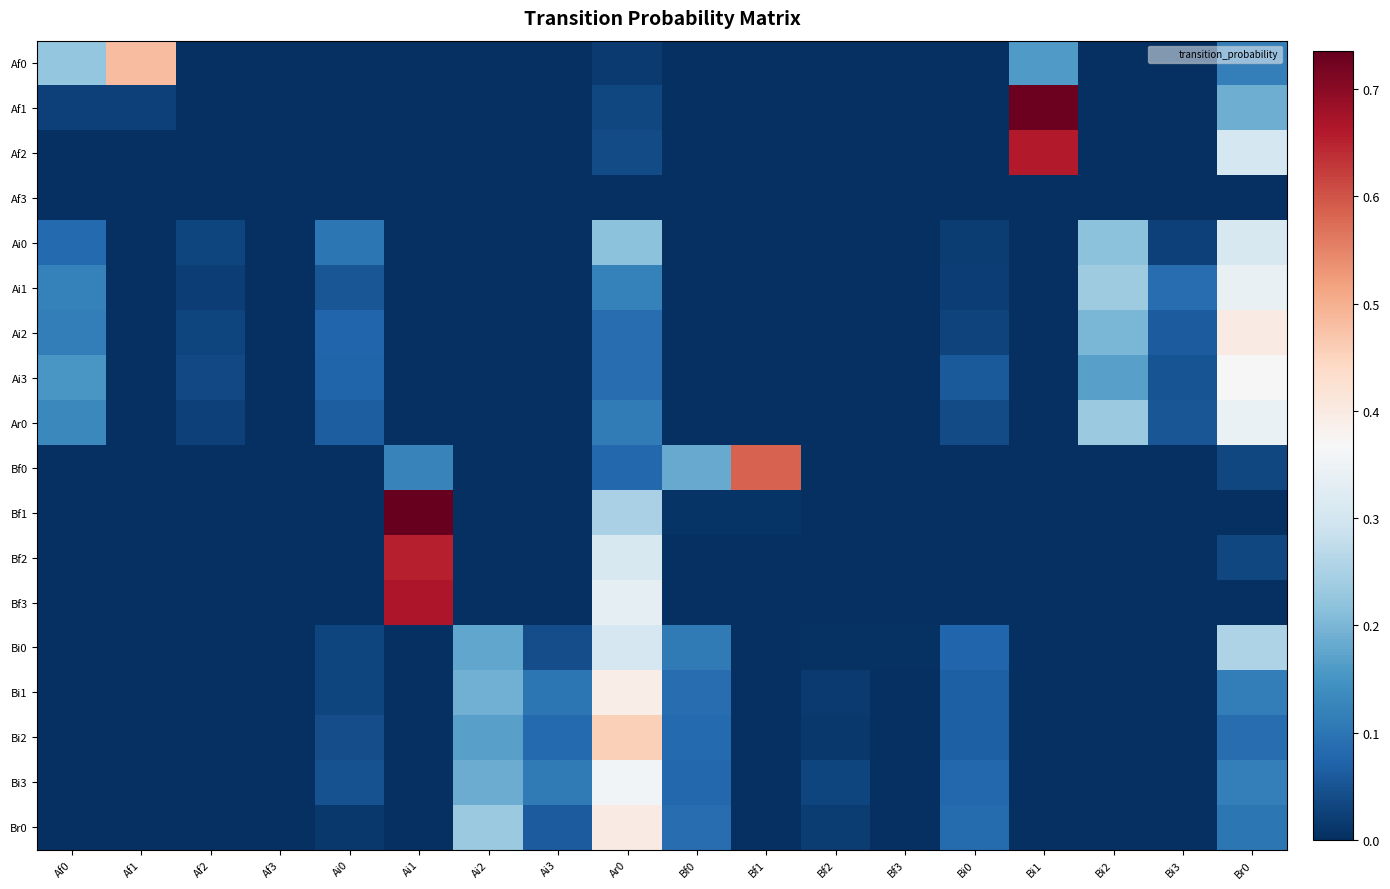

Reading right to left, extract all data points from this chart.

Af0: Br0=0.1	Bi3=0.0	Bi2=0.0	Bi1=0.2	Bi0=0.0	Bf3=0.0	Bf2=0.0	Bf1=0.0	Bf0=0.0	Ar0=0.0	Ai3=0.0	Ai2=0.0	Ai1=0.0	Ai0=0.0	Af3=0.0	Af2=0.0	Af1=0.5	Af0=0.2
Af1: Br0=0.2	Bi3=0.0	Bi2=0.0	Bi1=0.7	Bi0=0.0	Bf3=0.0	Bf2=0.0	Bf1=0.0	Bf0=0.0	Ar0=0.0	Ai3=0.0	Ai2=0.0	Ai1=0.0	Ai0=0.0	Af3=0.0	Af2=0.0	Af1=0.0	Af0=0.0
Af2: Br0=0.3	Bi3=0.0	Bi2=0.0	Bi1=0.7	Bi0=0.0	Bf3=0.0	Bf2=0.0	Bf1=0.0	Bf0=0.0	Ar0=0.0	Ai3=0.0	Ai2=0.0	Ai1=0.0	Ai0=0.0	Af3=0.0	Af2=0.0	Af1=0.0	Af0=0.0
Af3: Br0=0.0	Bi3=0.0	Bi2=0.0	Bi1=0.0	Bi0=0.0	Bf3=0.0	Bf2=0.0	Bf1=0.0	Bf0=0.0	Ar0=0.0	Ai3=0.0	Ai2=0.0	Ai1=0.0	Ai0=0.0	Af3=0.0	Af2=0.0	Af1=0.0	Af0=0.0
Ai0: Br0=0.3	Bi3=0.0	Bi2=0.2	Bi1=0.0	Bi0=0.0	Bf3=0.0	Bf2=0.0	Bf1=0.0	Bf0=0.0	Ar0=0.2	Ai3=0.0	Ai2=0.0	Ai1=0.0	Ai0=0.1	Af3=0.0	Af2=0.0	Af1=0.0	Af0=0.1
Ai1: Br0=0.3	Bi3=0.1	Bi2=0.2	Bi1=0.0	Bi0=0.0	Bf3=0.0	Bf2=0.0	Bf1=0.0	Bf0=0.0	Ar0=0.1	Ai3=0.0	Ai2=0.0	Ai1=0.0	Ai0=0.1	Af3=0.0	Af2=0.0	Af1=0.0	Af0=0.1
Ai2: Br0=0.4	Bi3=0.1	Bi2=0.2	Bi1=0.0	Bi0=0.0	Bf3=0.0	Bf2=0.0	Bf1=0.0	Bf0=0.0	Ar0=0.1	Ai3=0.0	Ai2=0.0	Ai1=0.0	Ai0=0.1	Af3=0.0	Af2=0.0	Af1=0.0	Af0=0.1
Ai3: Br0=0.4	Bi3=0.1	Bi2=0.2	Bi1=0.0	Bi0=0.1	Bf3=0.0	Bf2=0.0	Bf1=0.0	Bf0=0.0	Ar0=0.1	Ai3=0.0	Ai2=0.0	Ai1=0.0	Ai0=0.1	Af3=0.0	Af2=0.0	Af1=0.0	Af0=0.2
Ar0: Br0=0.3	Bi3=0.1	Bi2=0.2	Bi1=0.0	Bi0=0.0	Bf3=0.0	Bf2=0.0	Bf1=0.0	Bf0=0.0	Ar0=0.1	Ai3=0.0	Ai2=0.0	Ai1=0.0	Ai0=0.1	Af3=0.0	Af2=0.0	Af1=0.0	Af0=0.1
Bf0: Br0=0.0	Bi3=0.0	Bi2=0.0	Bi1=0.0	Bi0=0.0	Bf3=0.0	Bf2=0.0	Bf1=0.6	Bf0=0.2	Ar0=0.1	Ai3=0.0	Ai2=0.0	Ai1=0.1	Ai0=0.0	Af3=0.0	Af2=0.0	Af1=0.0	Af0=0.0
Bf1: Br0=0.0	Bi3=0.0	Bi2=0.0	Bi1=0.0	Bi0=0.0	Bf3=0.0	Bf2=0.0	Bf1=0.0	Bf0=0.0	Ar0=0.2	Ai3=0.0	Ai2=0.0	Ai1=0.7	Ai0=0.0	Af3=0.0	Af2=0.0	Af1=0.0	Af0=0.0
Bf2: Br0=0.0	Bi3=0.0	Bi2=0.0	Bi1=0.0	Bi0=0.0	Bf3=0.0	Bf2=0.0	Bf1=0.0	Bf0=0.0	Ar0=0.3	Ai3=0.0	Ai2=0.0	Ai1=0.7	Ai0=0.0	Af3=0.0	Af2=0.0	Af1=0.0	Af0=0.0
Bf3: Br0=0.0	Bi3=0.0	Bi2=0.0	Bi1=0.0	Bi0=0.0	Bf3=0.0	Bf2=0.0	Bf1=0.0	Bf0=0.0	Ar0=0.3	Ai3=0.0	Ai2=0.0	Ai1=0.7	Ai0=0.0	Af3=0.0	Af2=0.0	Af1=0.0	Af0=0.0
Bi0: Br0=0.3	Bi3=0.0	Bi2=0.0	Bi1=0.0	Bi0=0.1	Bf3=0.0	Bf2=0.0	Bf1=0.0	Bf0=0.1	Ar0=0.3	Ai3=0.0	Ai2=0.2	Ai1=0.0	Ai0=0.0	Af3=0.0	Af2=0.0	Af1=0.0	Af0=0.0
Bi1: Br0=0.1	Bi3=0.0	Bi2=0.0	Bi1=0.0	Bi0=0.1	Bf3=0.0	Bf2=0.0	Bf1=0.0	Bf0=0.1	Ar0=0.4	Ai3=0.1	Ai2=0.2	Ai1=0.0	Ai0=0.0	Af3=0.0	Af2=0.0	Af1=0.0	Af0=0.0
Bi2: Br0=0.1	Bi3=0.0	Bi2=0.0	Bi1=0.0	Bi0=0.1	Bf3=0.0	Bf2=0.0	Bf1=0.0	Bf0=0.1	Ar0=0.5	Ai3=0.1	Ai2=0.2	Ai1=0.0	Ai0=0.0	Af3=0.0	Af2=0.0	Af1=0.0	Af0=0.0
Bi3: Br0=0.1	Bi3=0.0	Bi2=0.0	Bi1=0.0	Bi0=0.1	Bf3=0.0	Bf2=0.0	Bf1=0.0	Bf0=0.1	Ar0=0.4	Ai3=0.1	Ai2=0.2	Ai1=0.0	Ai0=0.0	Af3=0.0	Af2=0.0	Af1=0.0	Af0=0.0
Br0: Br0=0.1	Bi3=0.0	Bi2=0.0	Bi1=0.0	Bi0=0.1	Bf3=0.0	Bf2=0.0	Bf1=0.0	Bf0=0.1	Ar0=0.4	Ai3=0.1	Ai2=0.2	Ai1=0.0	Ai0=0.0	Af3=0.0	Af2=0.0	Af1=0.0	Af0=0.0